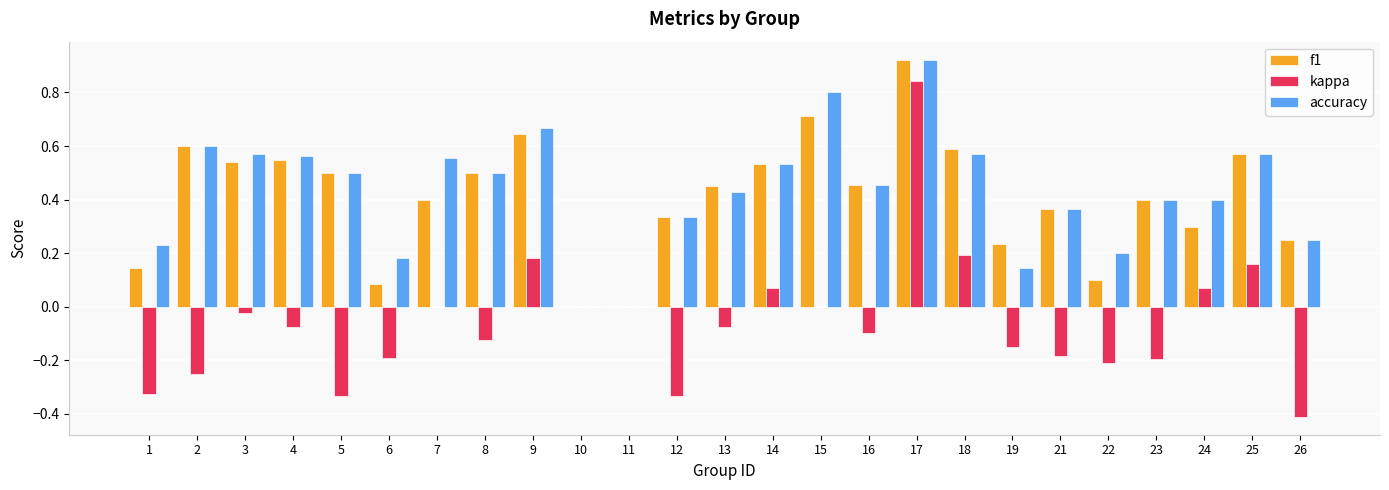

Between 1 and 9, which series saw the biggest shift?

kappa